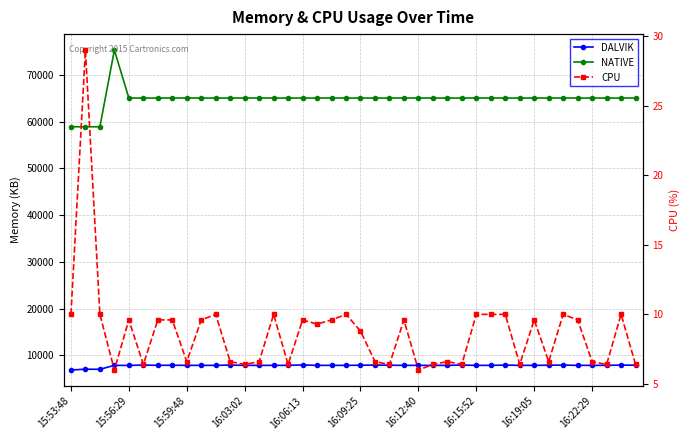

True or false: CPU and NATIVE cross at least once.

False